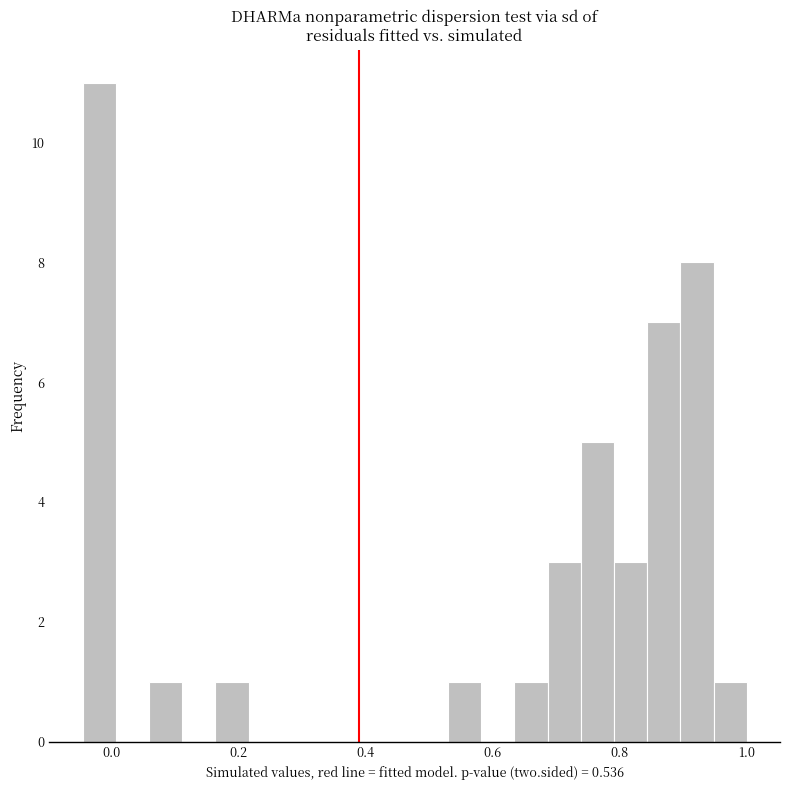

Read against the x-axis, roughly where is the centre of the tallest bar?

-0.02